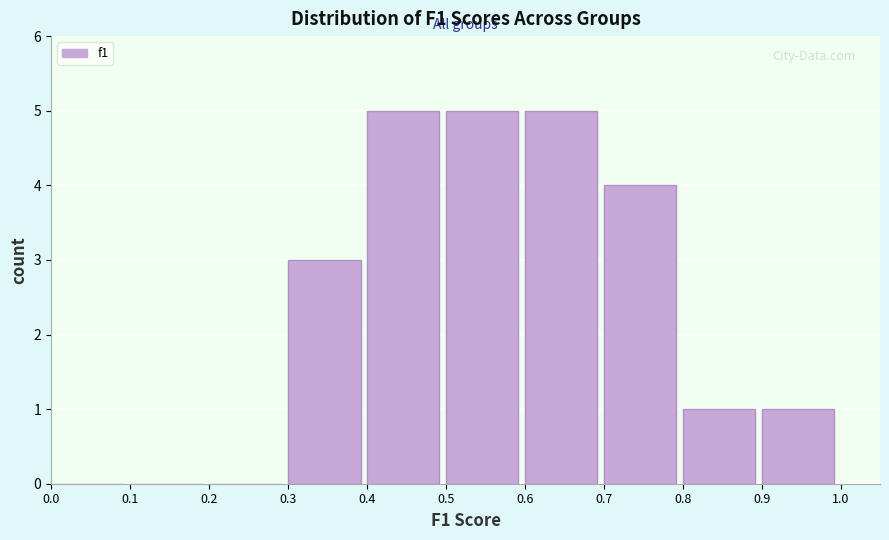

Reading left to right, list every bar in this chart as the range it spans on the x-axis followed by its height. The values are not printed on the chart, so give them approximately, as read against the axis.

0.0 to 0.1: 0
0.1 to 0.2: 0
0.2 to 0.3: 0
0.3 to 0.4: 3
0.4 to 0.5: 5
0.5 to 0.6: 5
0.6 to 0.7: 5
0.7 to 0.8: 4
0.8 to 0.9: 1
0.9 to 1.0: 1